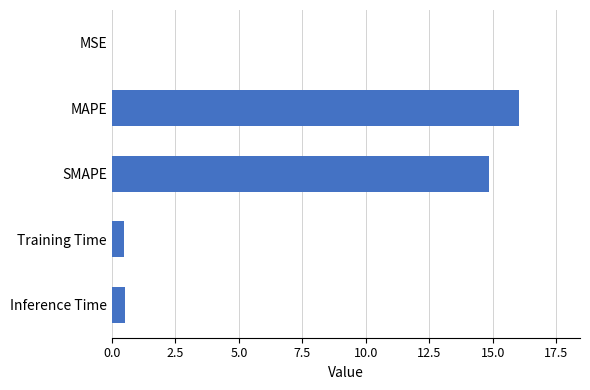

Where is the data nearest to the value 8?

SMAPE